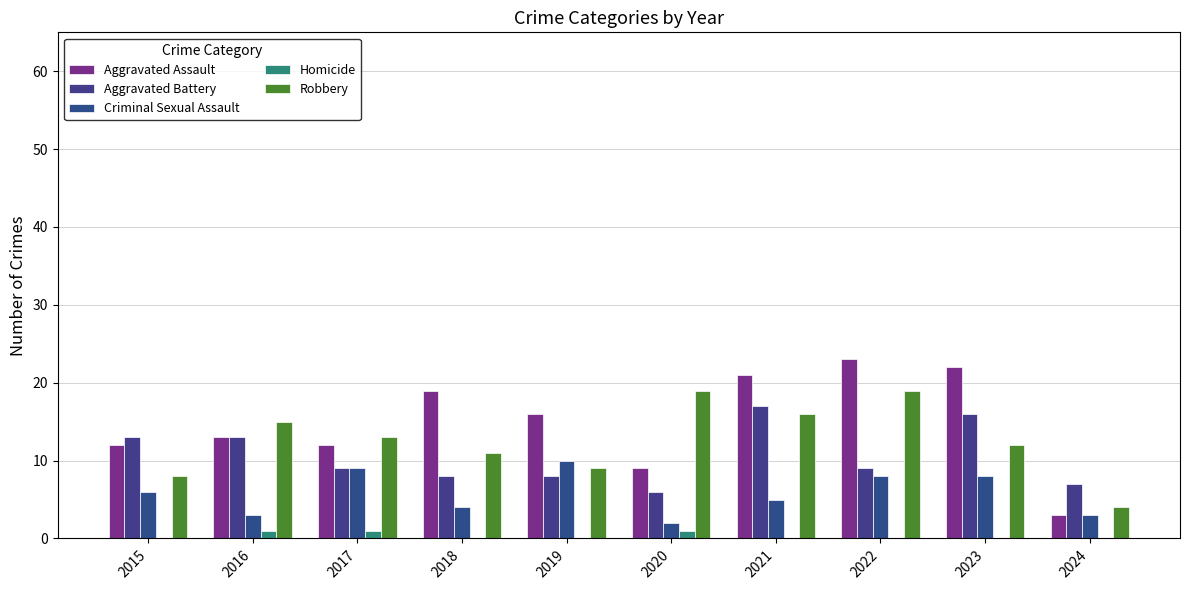

Is it true that Homicide equals 0 at 2015?

True